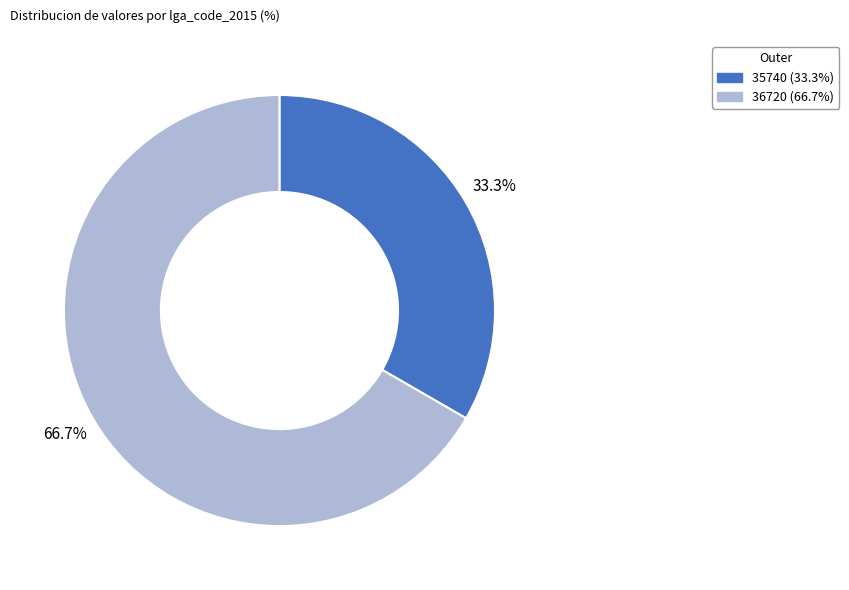

Which category accounts for the majority?

36720